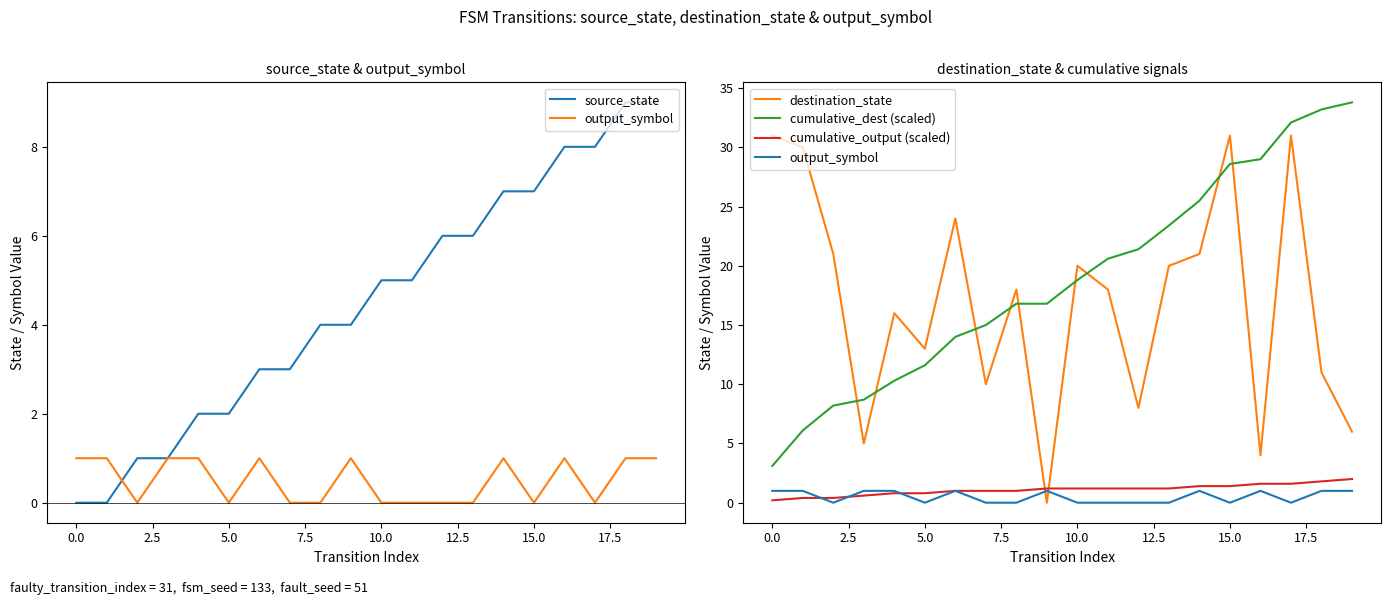

The value of source_state at 11 is 6.7. True or false?

False